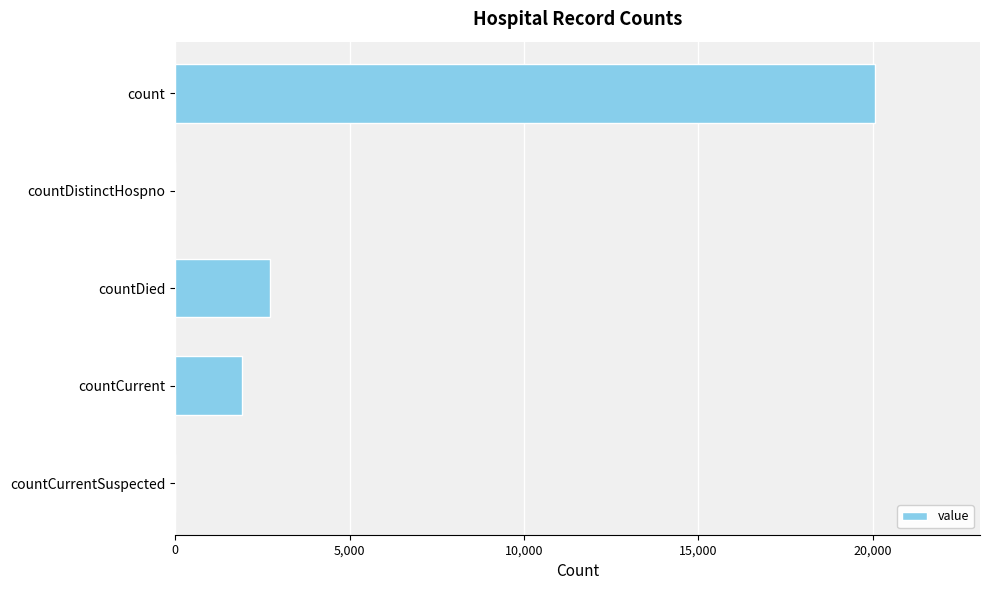

True or false: the data shows 1904 at countCurrent.

True